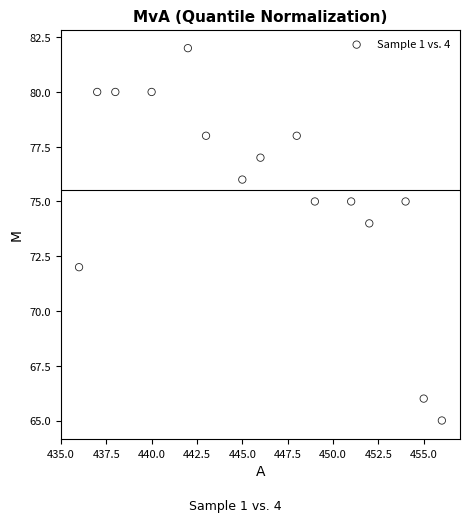

What is the range of Y values (max minus min)?

17